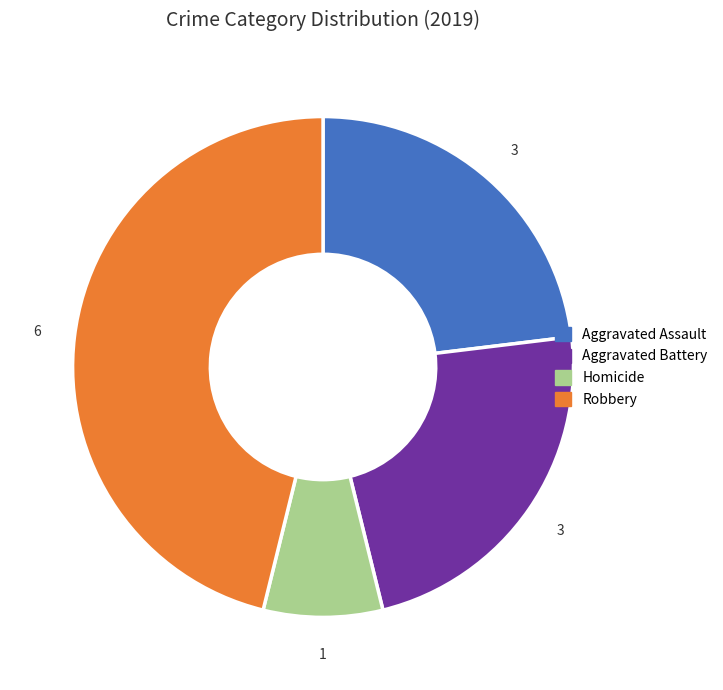

Do Aggravated Assault and Homicide together represent more than half of the pie?

No